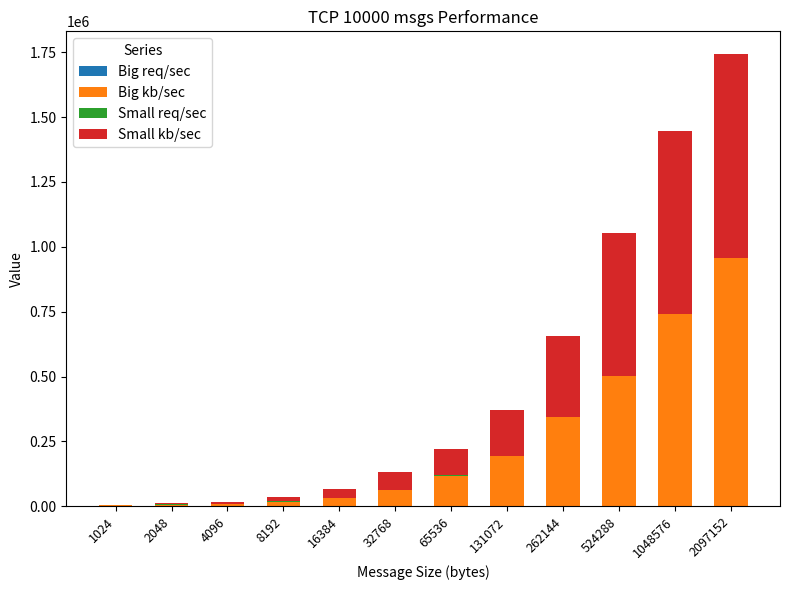

At which category is the sum across all series the highest?

2097152